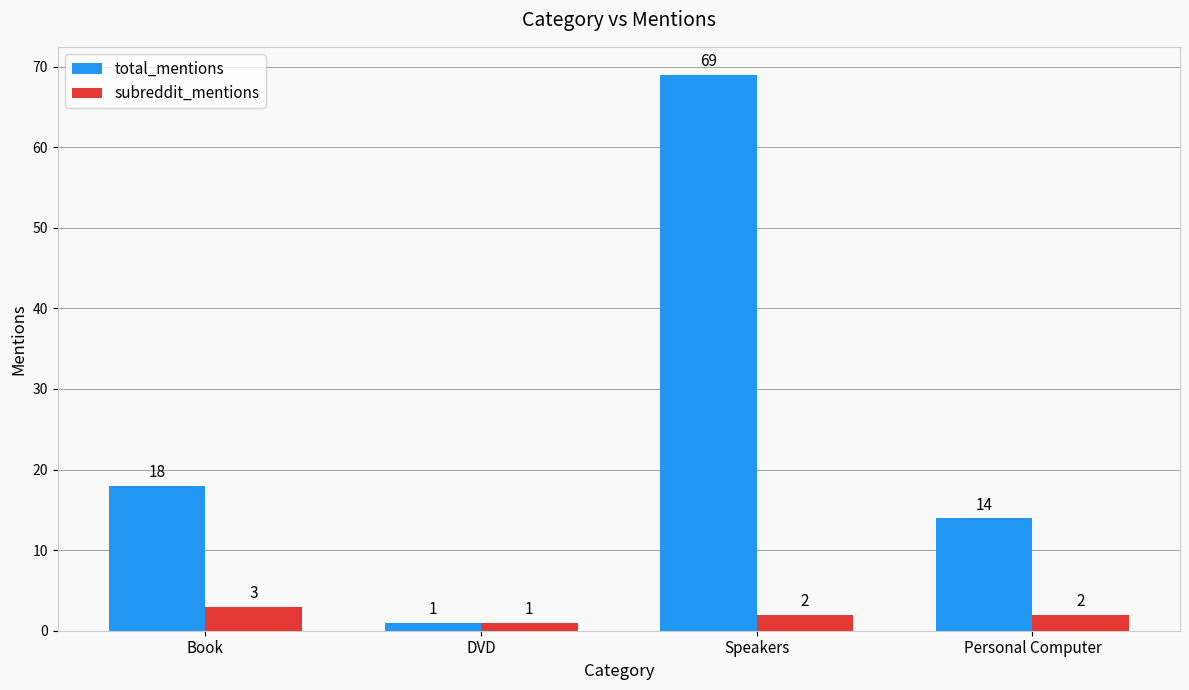

Is the value of total_mentions at DVD greater than the value of subreddit_mentions at Personal Computer?

No